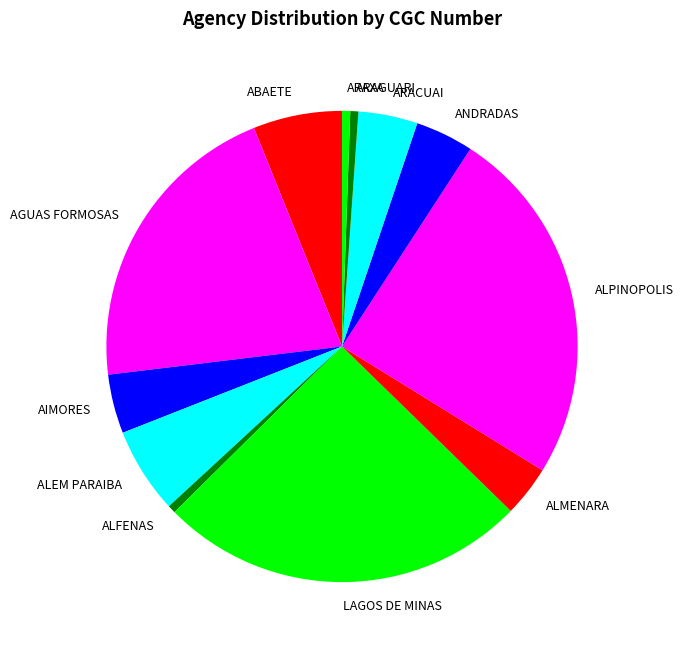

Which has a higher value, ALPINOPOLIS or ABAETE?

ALPINOPOLIS